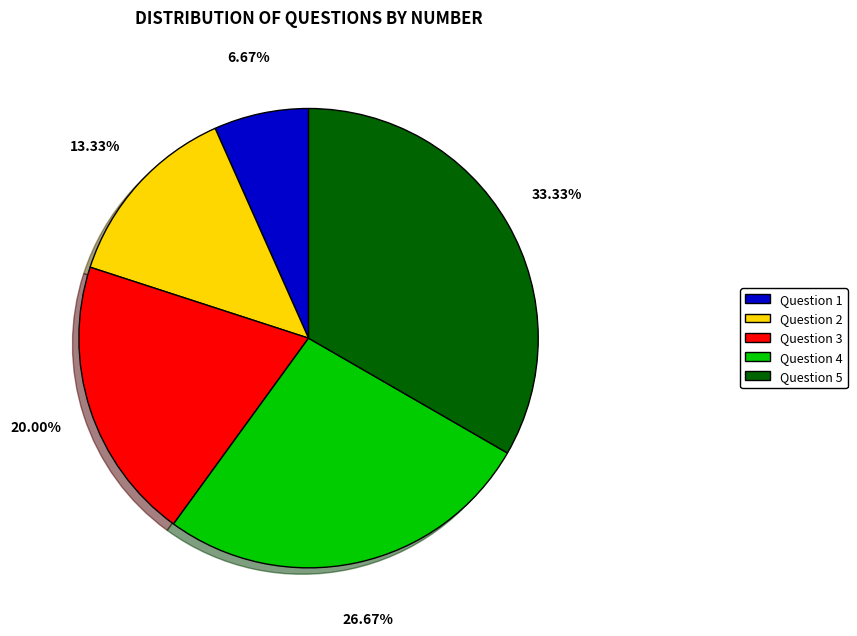

To the nearest percent, what percentage of the pie is Question 4?

27%